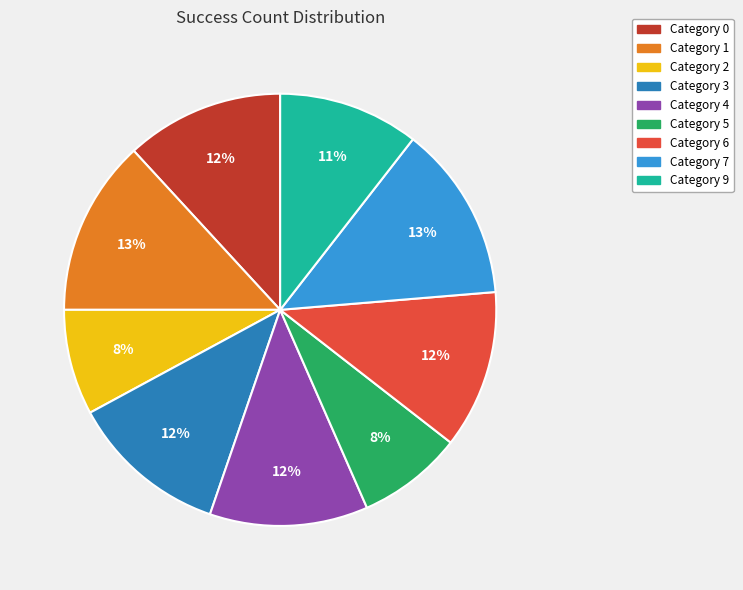

To the nearest percent, what is the average slice percentage?

11%